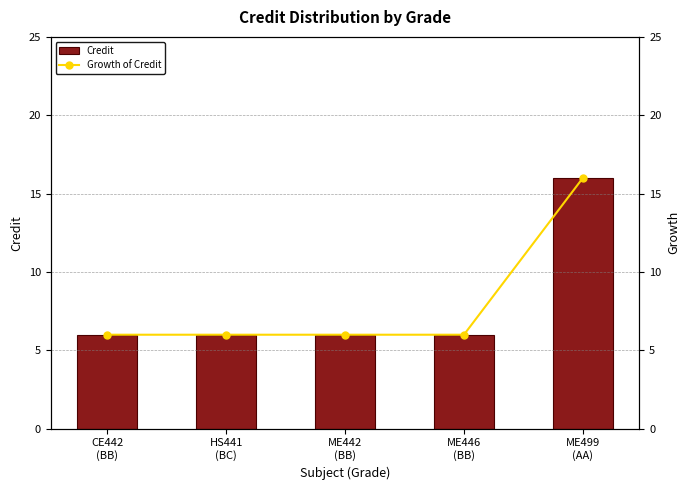

What is the label of the 4th bar from the right?

HS441
(BC)